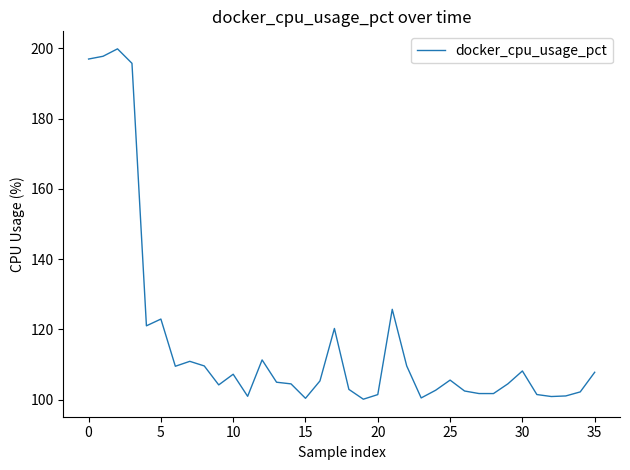

What is the minimum value shown in the chart?

100.1